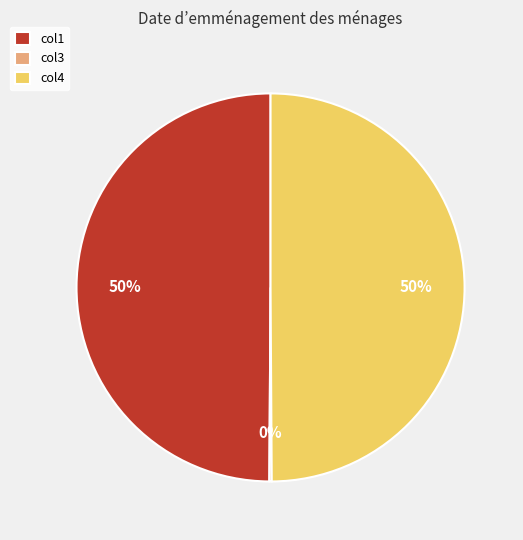

To the nearest percent, what is the average slice percentage?

33%